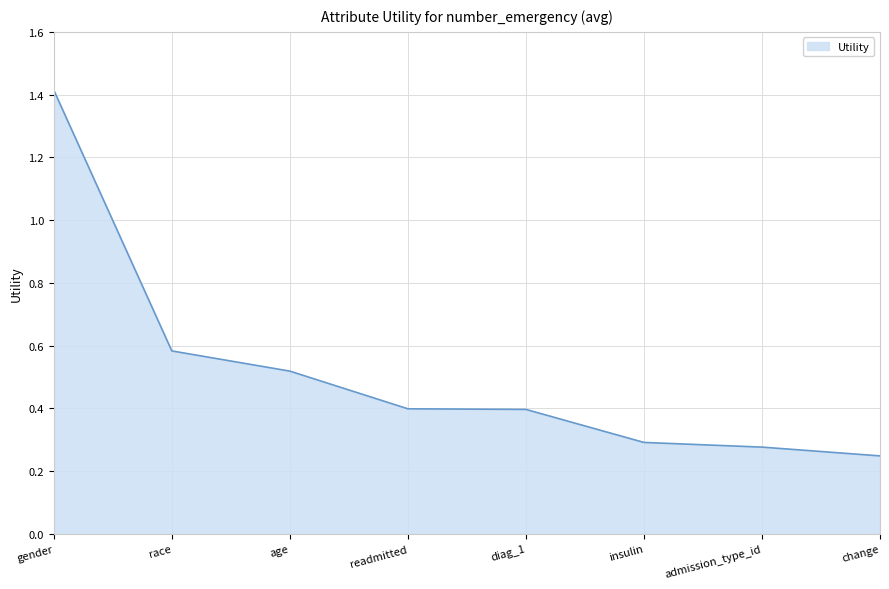

What position from the left is race?

2